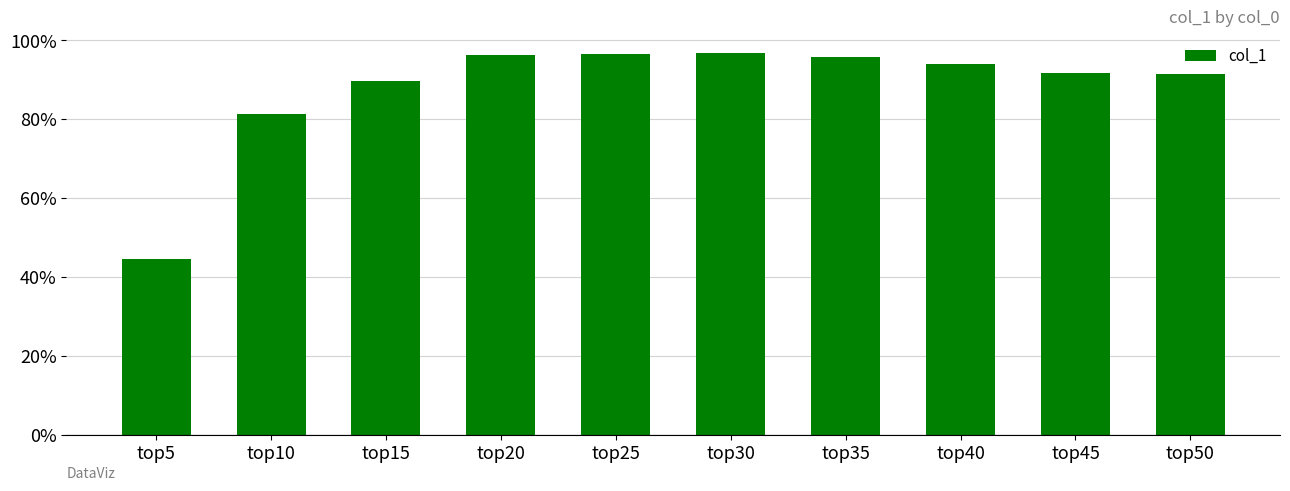

What is the difference between the maximum and minimum values?

0.5